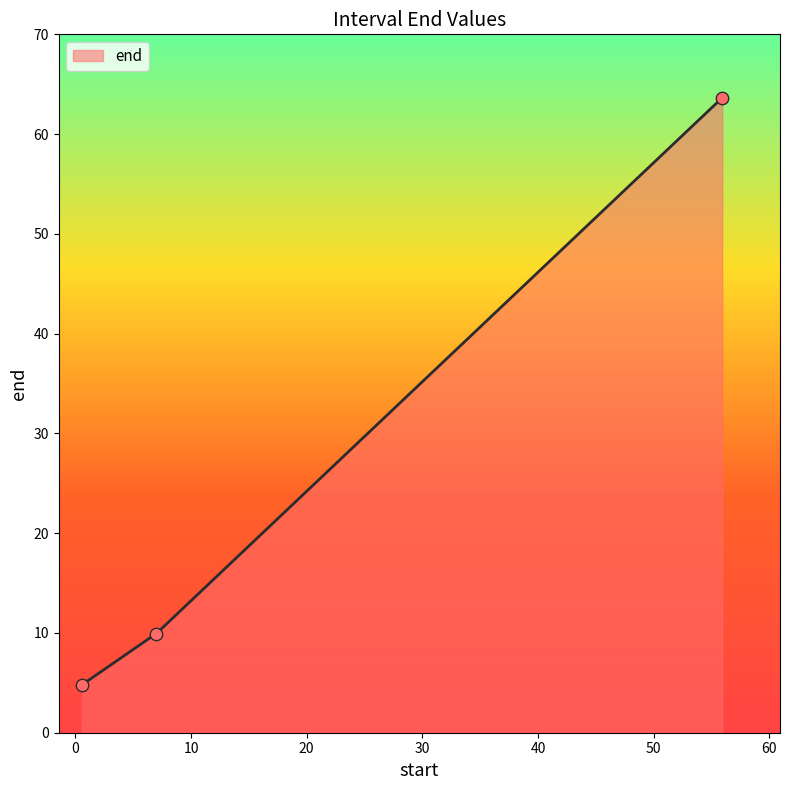

Which has a higher value, 0.5602179379715003 or 55.93347975584152?

55.93347975584152